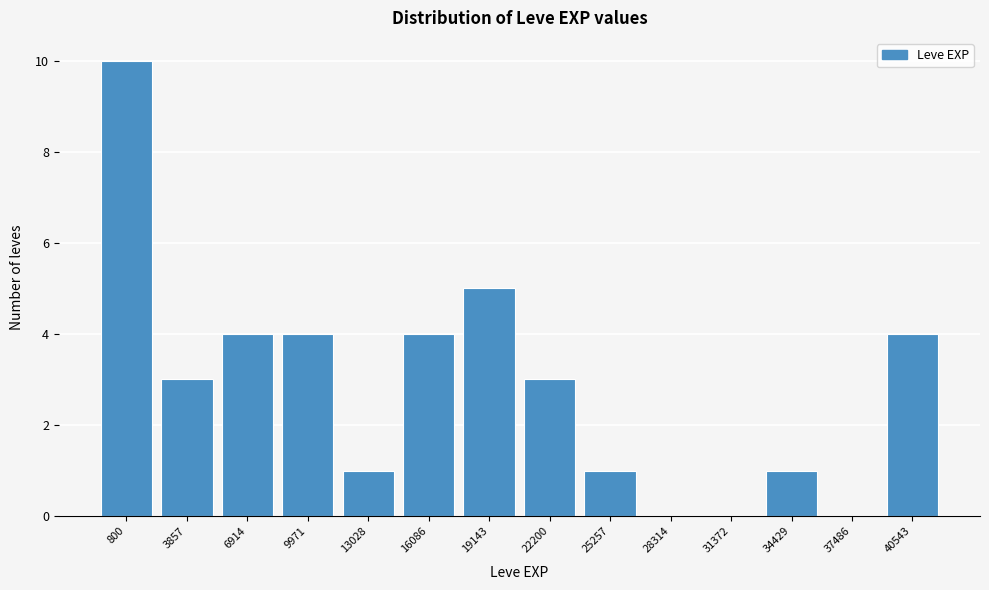

Reading right to left, transcribe all the data shown in this chart.

40543=4	37486=0	34429=1	31372=0	28314=0	25257=1	22200=3	19143=5	16086=4	13028=1	9971=4	6914=4	3857=3	800=10